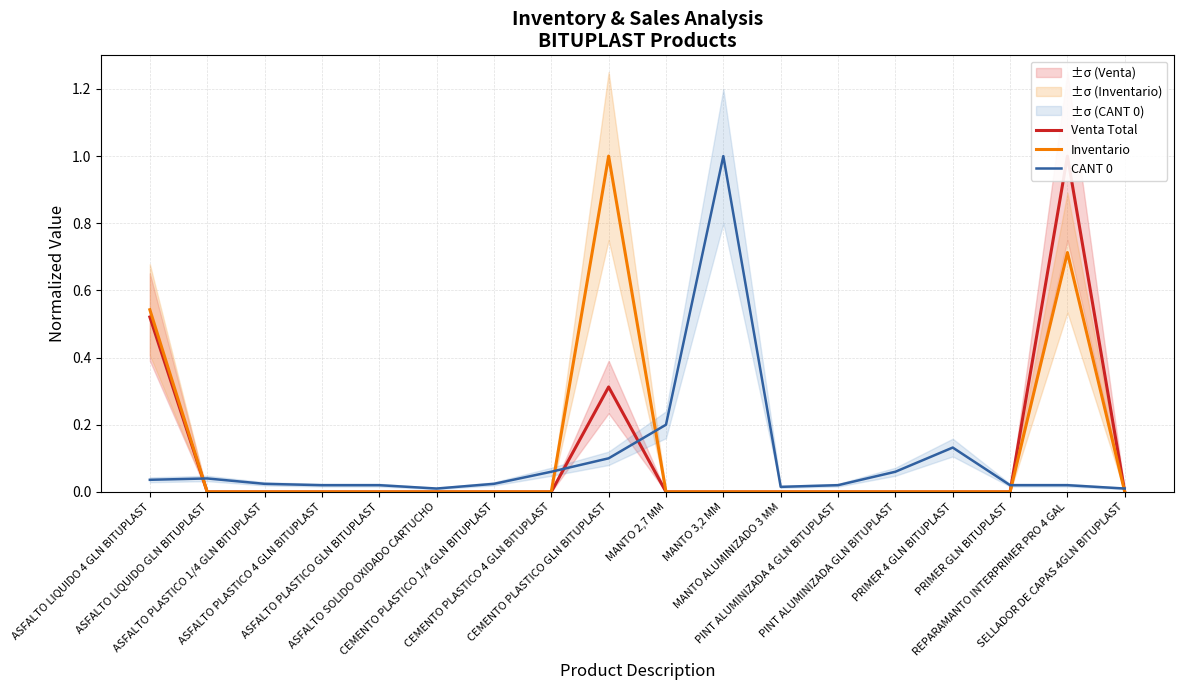

At which category does Inventario reach its first local peak?

CEMENTO PLASTICO GLN BITUPLAST